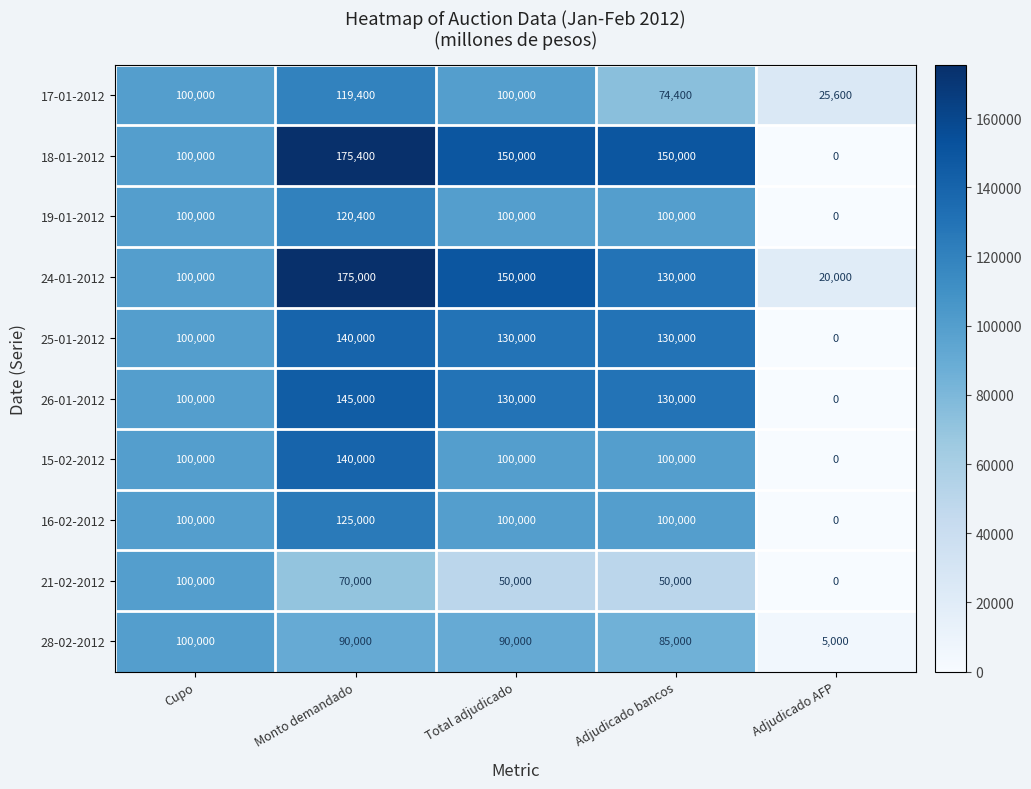

How many data points in 18-01-2012 are less than 150000?

2